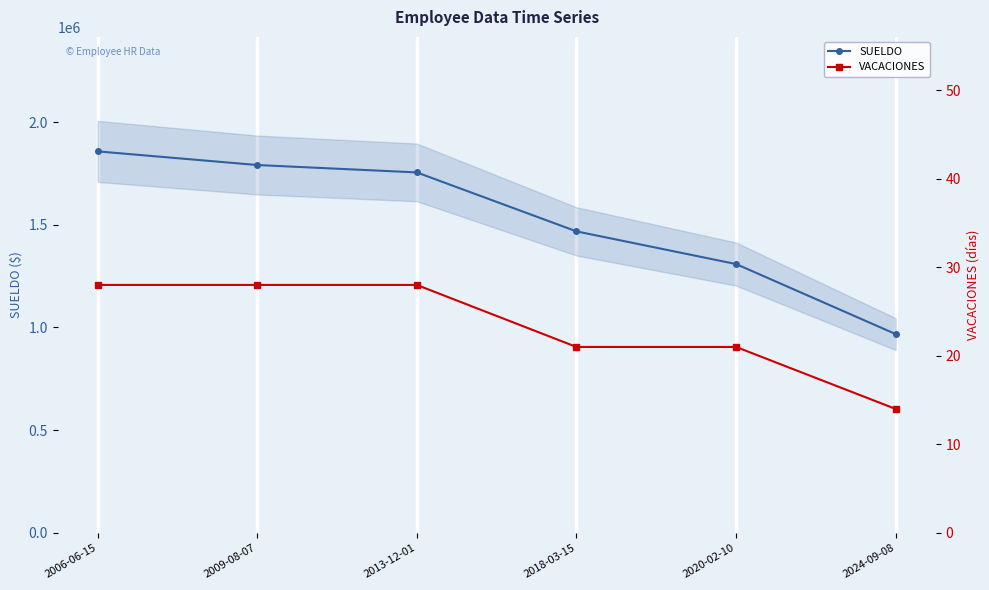

Where is VACACIONES nearest to the value 21?

2018-03-15